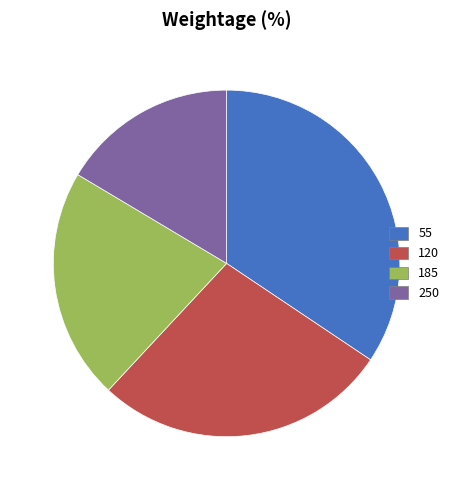

True or false: 185 accounts for 15% of the total.

False